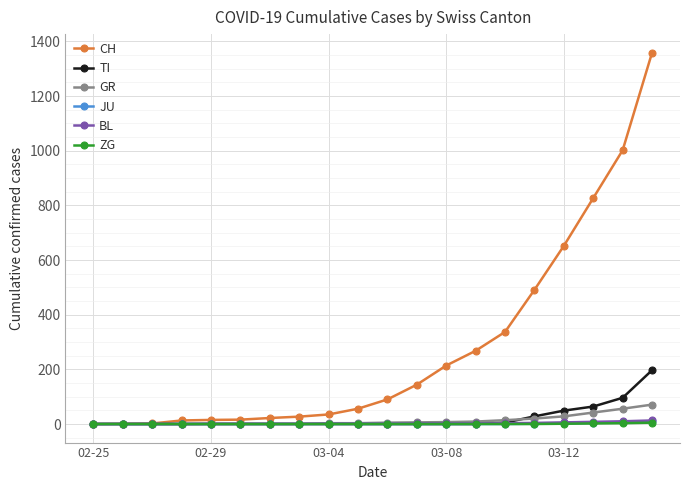

Does the chart display data point markers on the line(s)?

Yes